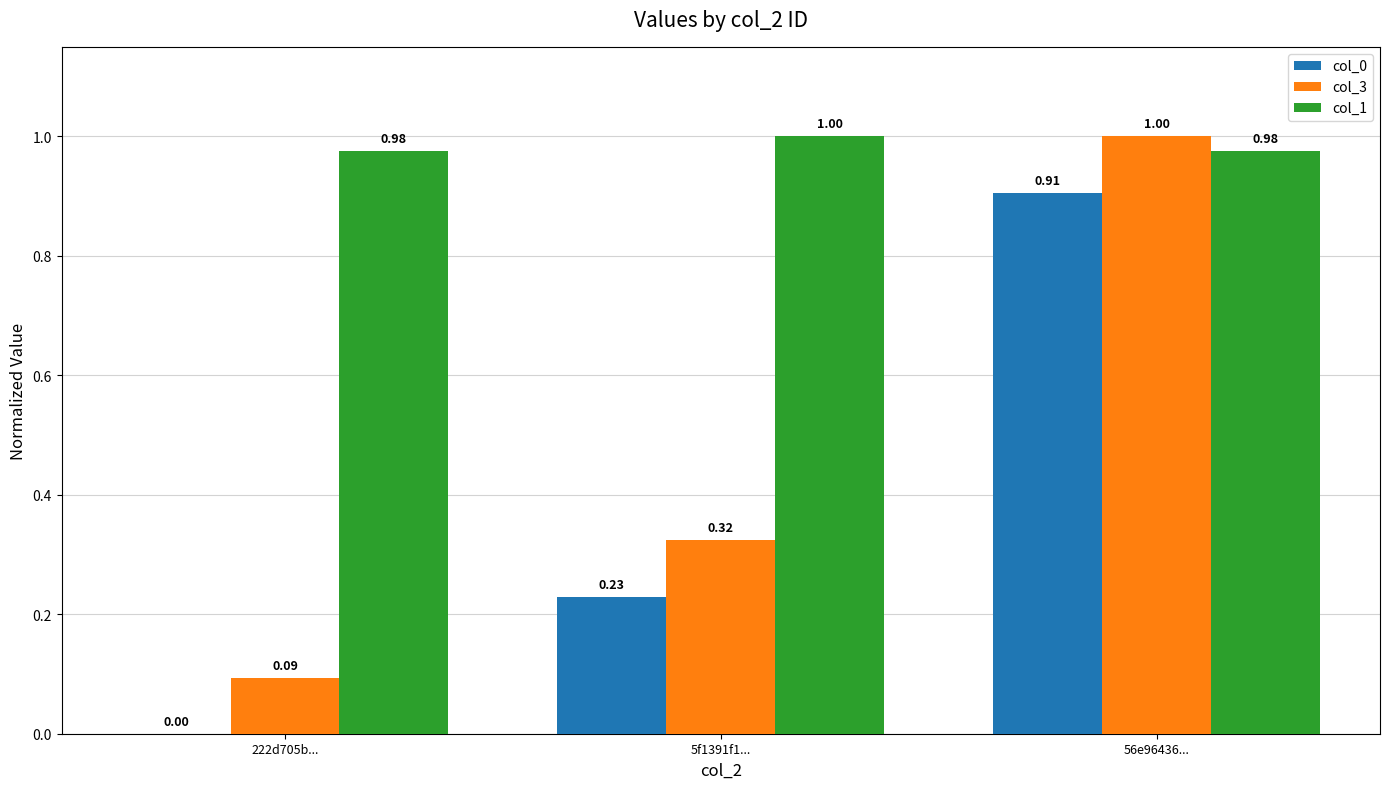

Is the value of col_3 at 222d705b... greater than the value of col_0 at 5f1391f1...?

No